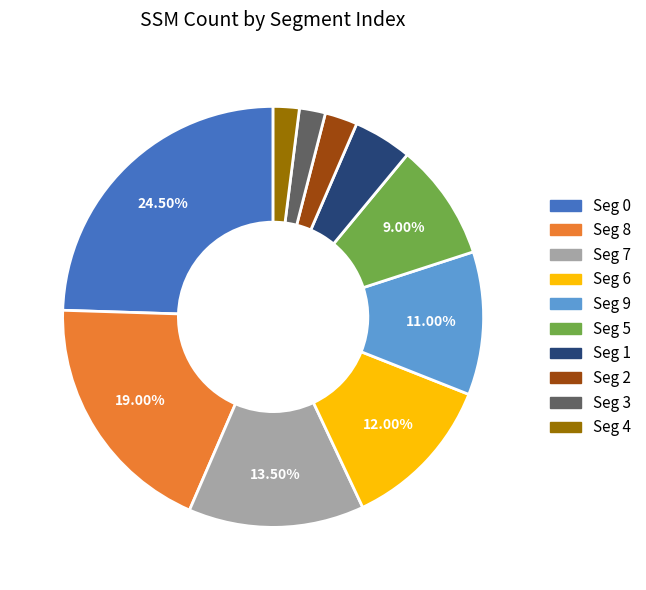

To the nearest percent, what is the average slice percentage?

10%